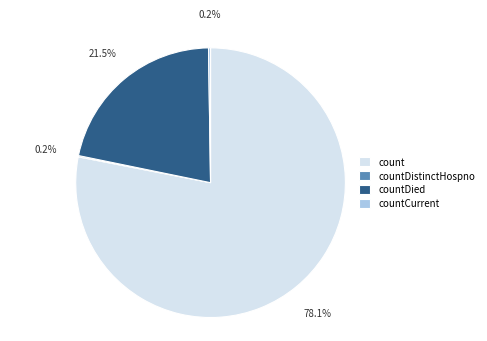

Does any single category account for the majority?

Yes